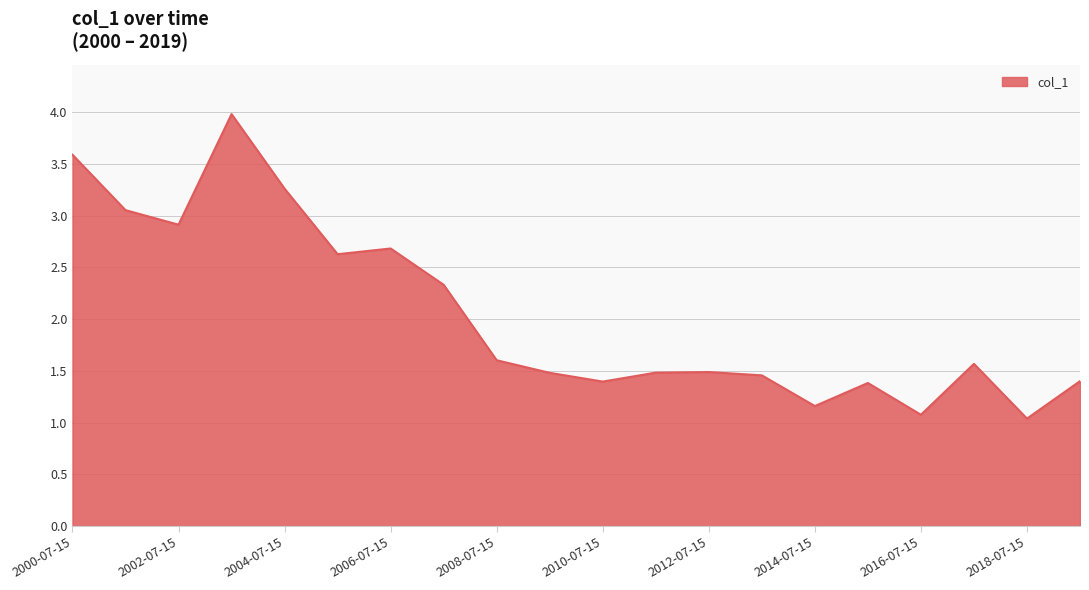

What is the difference between the maximum and minimum values?

2.9